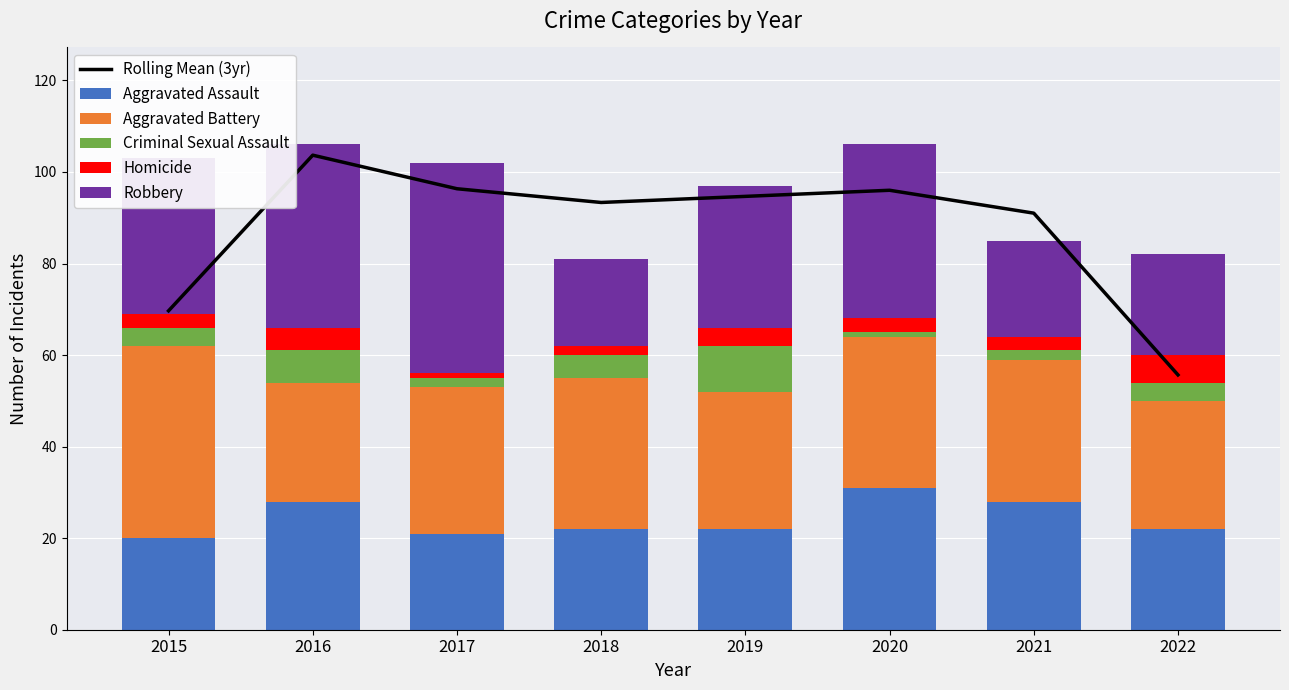

How many values in the Aggravated Battery series exceed 32?

3